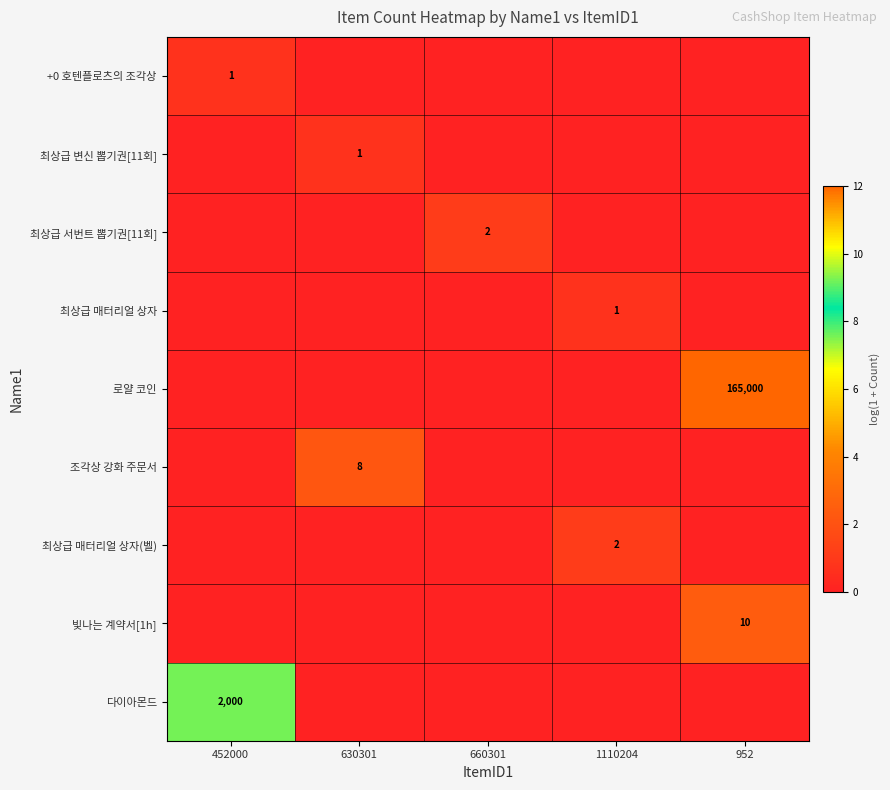

True or false: 최상급 서번트 뽑기권[11회] has a value of 2 at 660301.

True